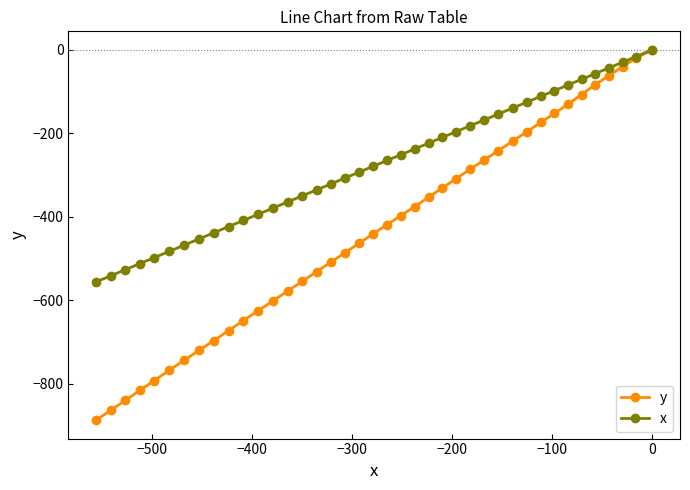

What is the lowest value of the y series?

-887.3